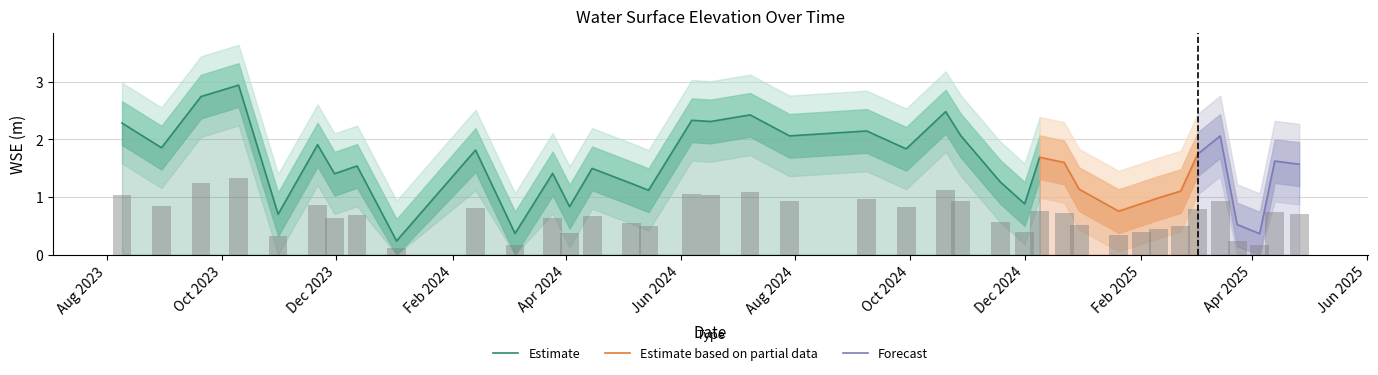

What is the label of the 5th bar from the left?

2023-10-31